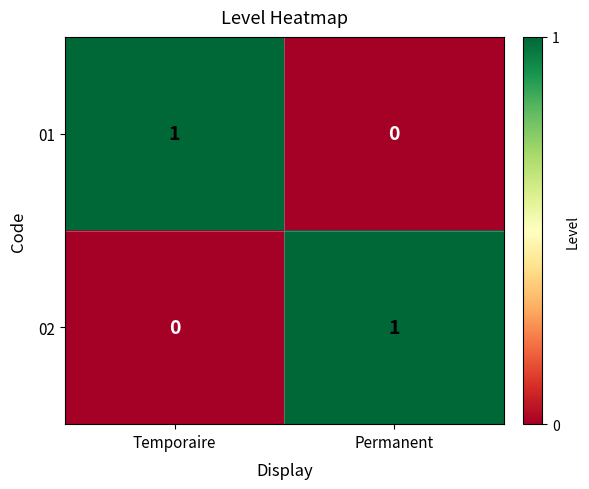

At which label is 01 closest to 0?

Permanent